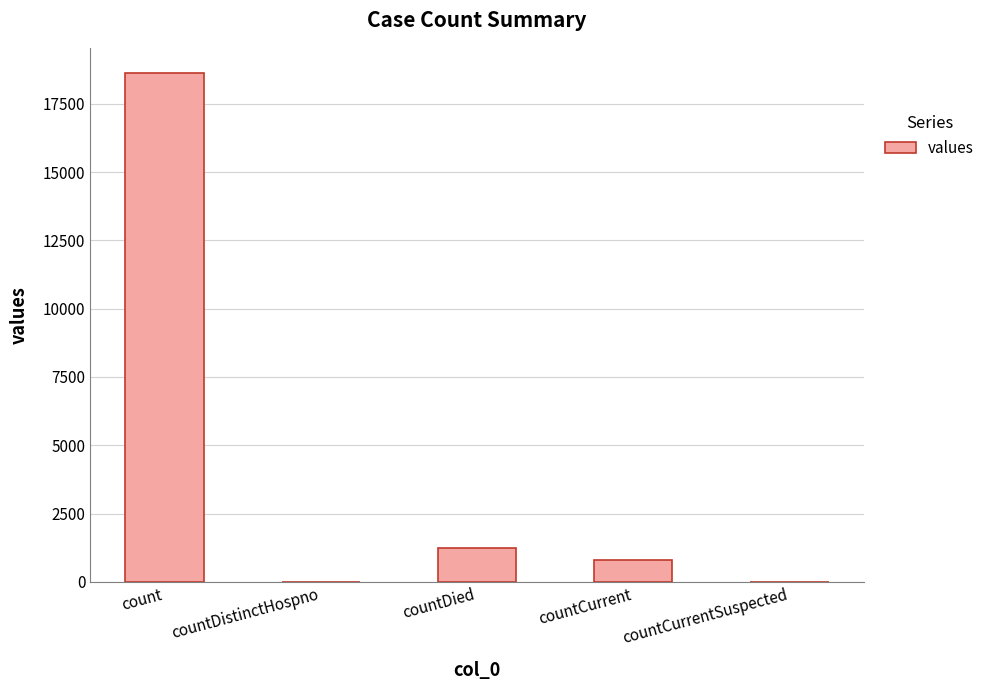

Which label corresponds to the largest value in the chart?

count